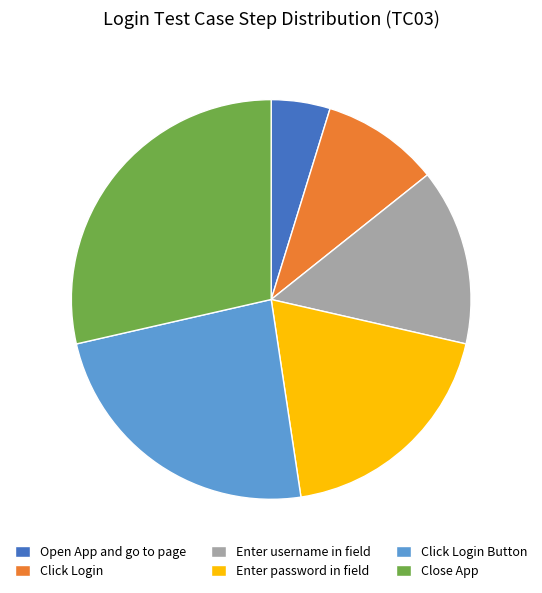

Does Enter password in field represent more than half of the total?

No